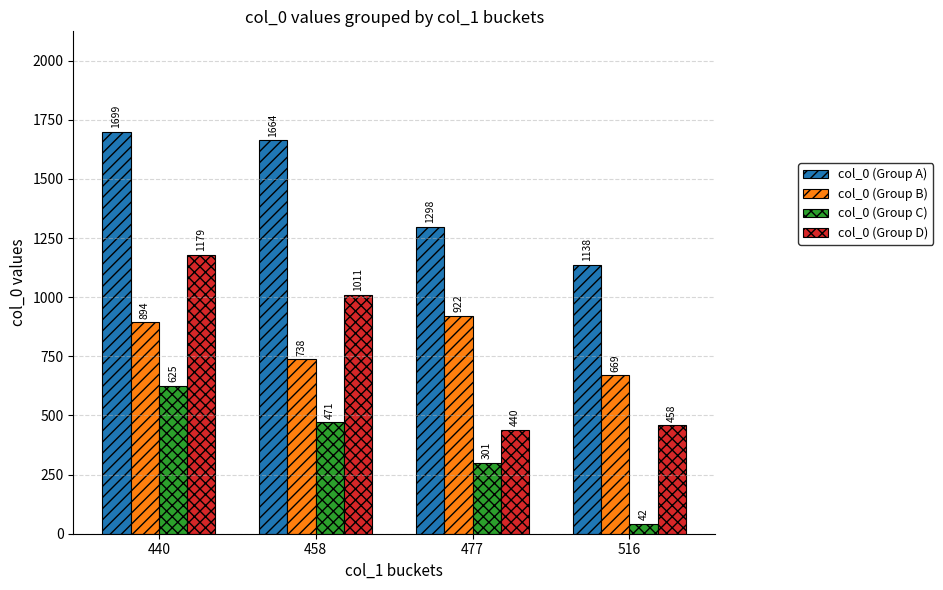

What is the difference between the maximum and minimum values in the col_0 (Group C) series?

583